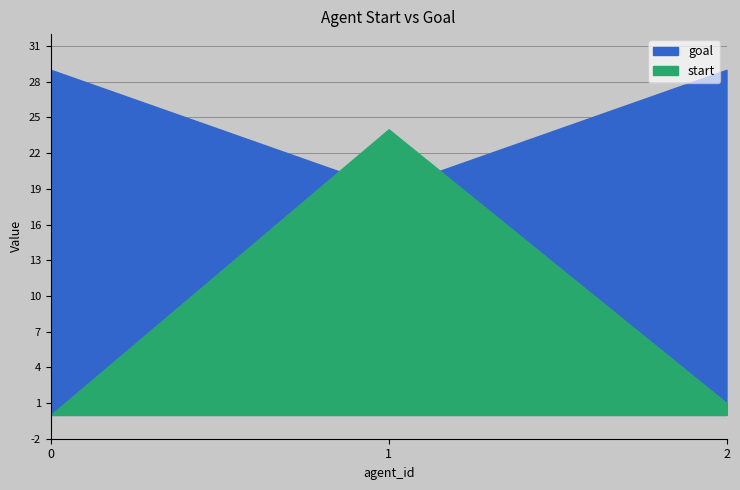

Reading left to right, extract all data points from this chart.

start: 0=0	1=24	2=1
goal: 0=29	1=19	2=29